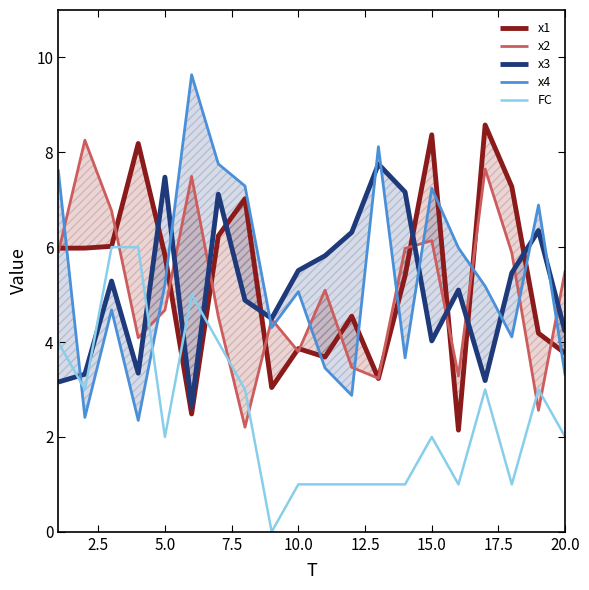

Rank the series by their maximum value, from lowest to highest.

FC, x3, x2, x1, x4